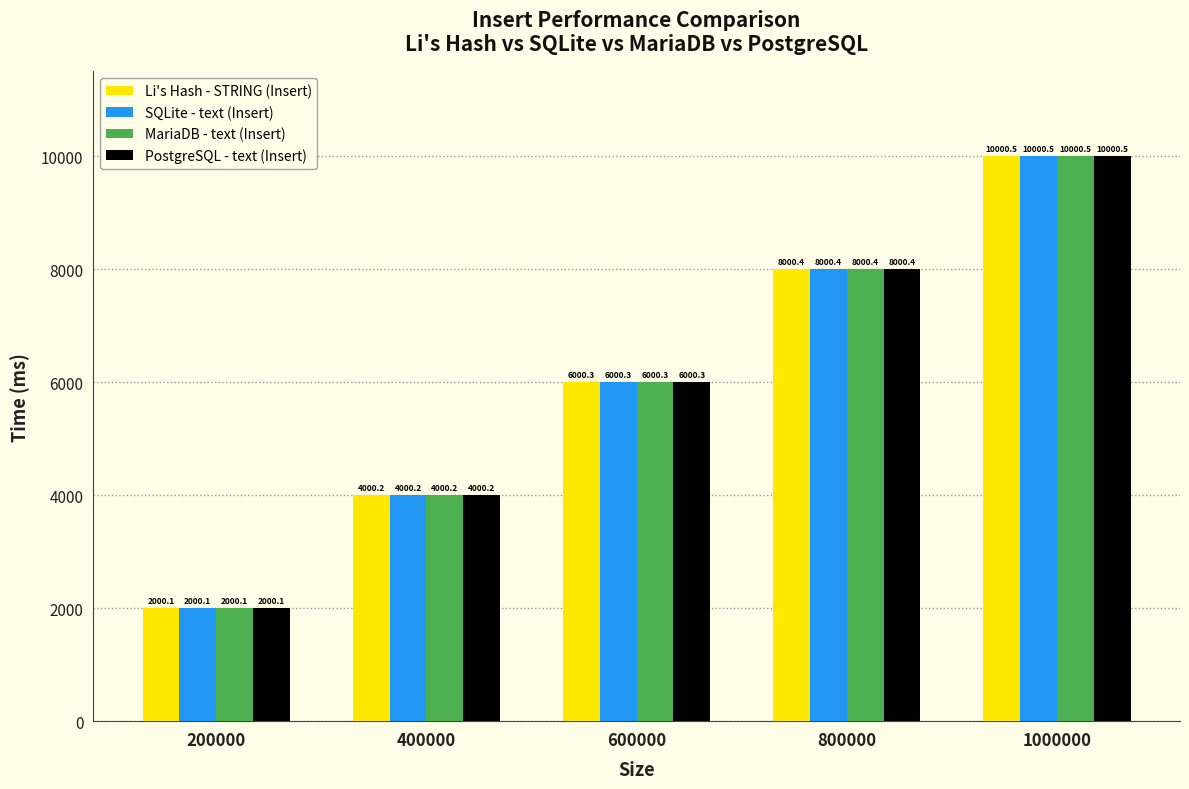

What is the total value across all series at 200000?

8000.4